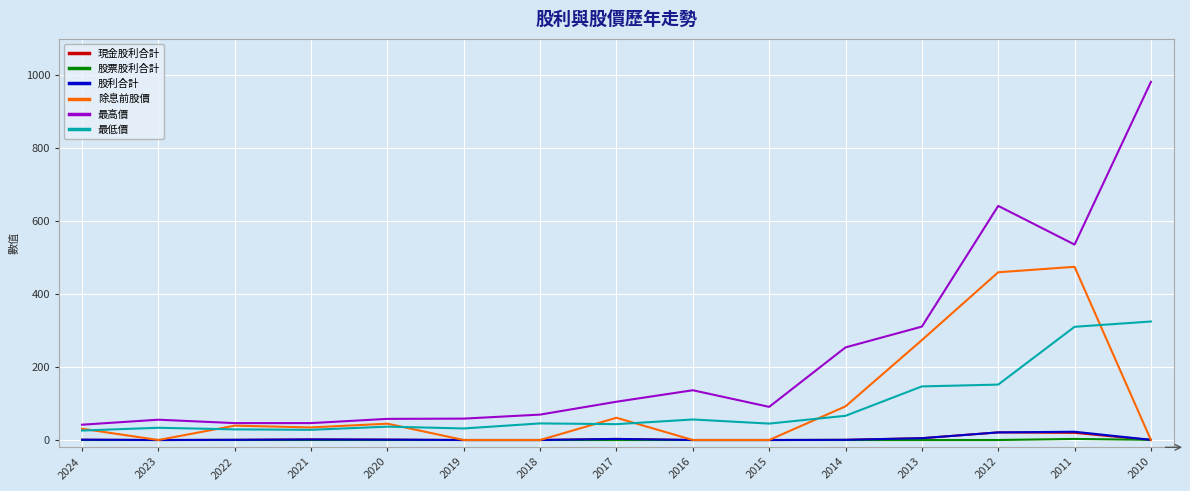

Count the number of categories in the chart.

15